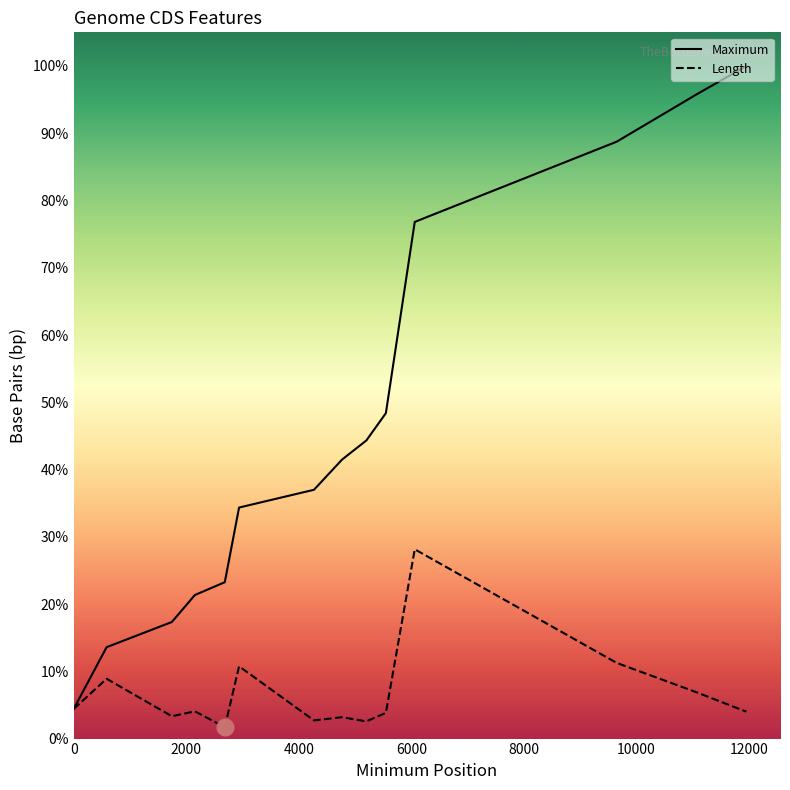

Does the chart display data point markers on the line(s)?

No